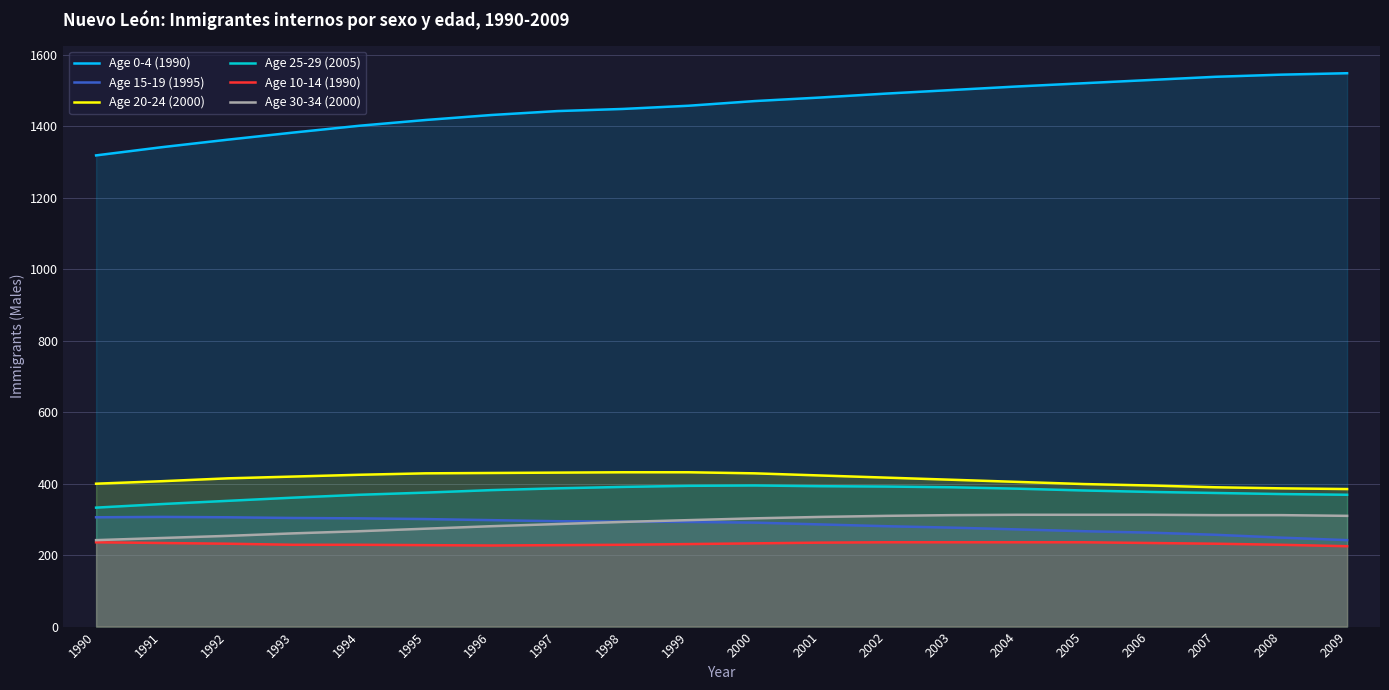

Reading left to right, list all the values displayed in this chart.

Age 0-4 (1990): 1319	1342	1363	1383	1402	1418	1432	1443	1449	1458	1471	1481	1492	1502	1512	1521	1530	1539	1545	1549
Age 15-19 (1995): 306	307	306	304	303	301	298	295	294	293	291	286	281	277	272	267	263	257	249	242
Age 20-24 (2000): 400	407	415	420	425	429	430	431	432	432	429	423	417	411	405	399	395	390	387	385
Age 25-29 (2005): 333	343	352	361	369	375	382	387	391	394	395	393	392	390	386	381	377	374	371	369
Age 10-14 (1990): 236	234	232	229	229	228	227	228	229	231	233	235	236	236	236	236	234	232	229	225
Age 30-34 (2000): 242	248	254	261	267	274	281	287	293	298	303	307	310	312	313	313	313	312	312	310